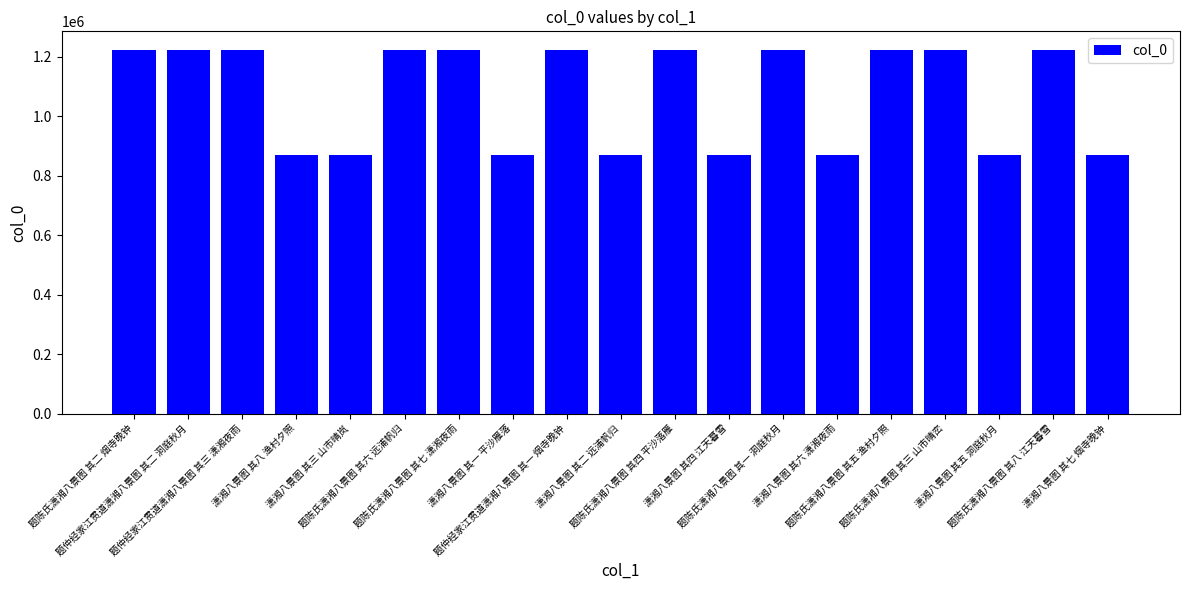

True or false: the data shows 868458 at 潇湘八景图 其五 洞庭秋月.

True